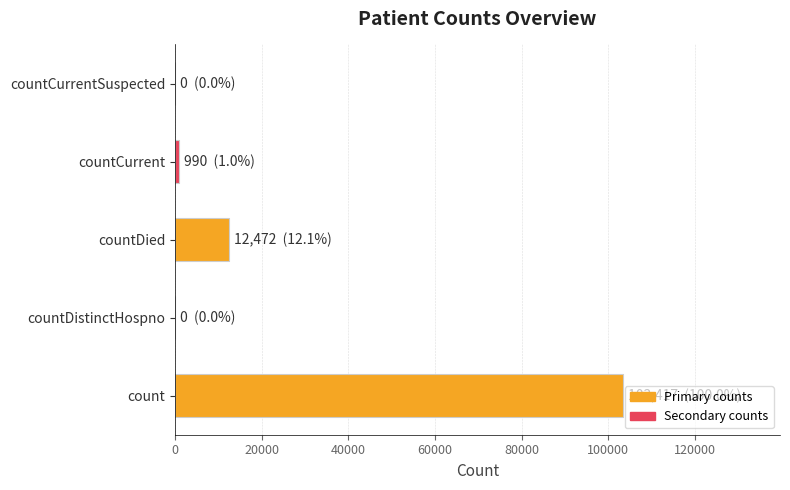

How many distinct data groups are displayed?

1